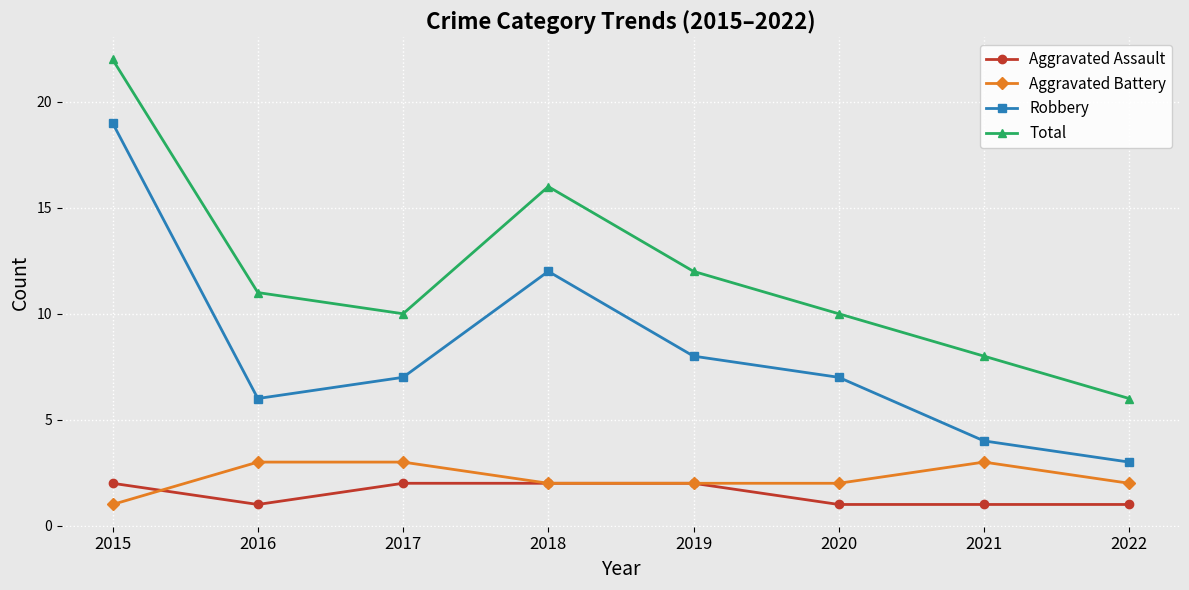

Is the value of Total at 2018 greater than the value of Aggravated Assault at 2019?

Yes